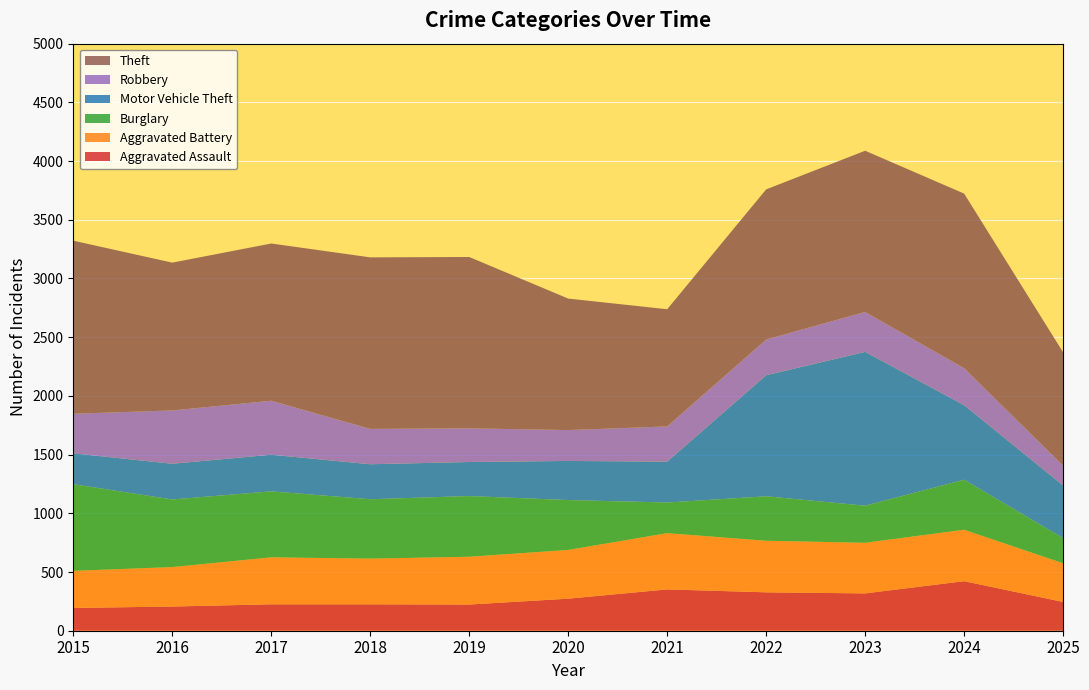

Reading left to right, extract all data points from this chart.

Aggravated Assault: 194	206	225	225	223	273	352	327	318	422	245
Aggravated Battery: 316	336	400	389	407	415	479	439	431	438	329
Burglary: 738	576	562	506	517	425	261	379	316	426	215
Motor Vehicle Theft: 263	304	312	298	290	333	348	1031	1310	635	448
Robbery: 337	454	460	301	287	263	300	304	340	315	169
Theft: 1474	1259	1339	1461	1459	1120	998	1279	1373	1487	965